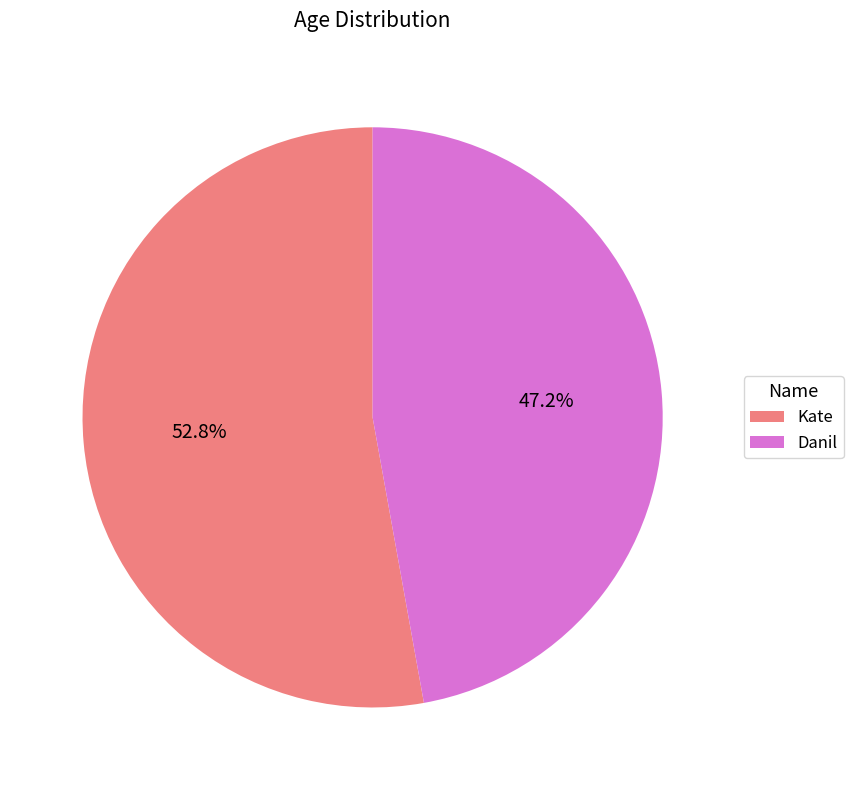

To the nearest percent, what is the average slice percentage?

50%